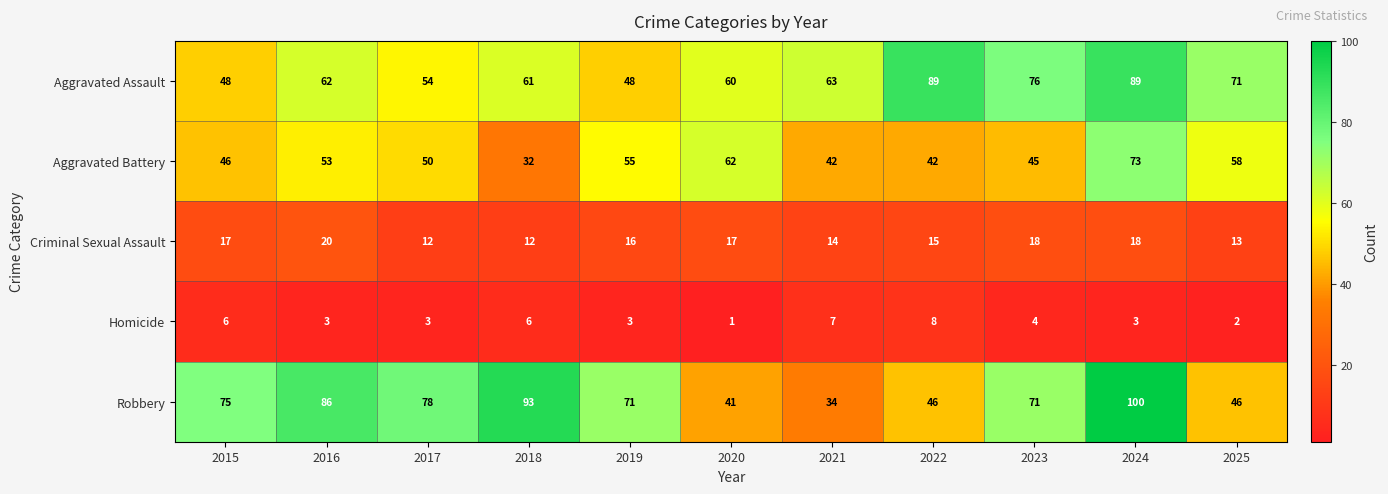

List the series in order of their peak value, lowest first.

Homicide, Criminal Sexual Assault, Aggravated Battery, Aggravated Assault, Robbery